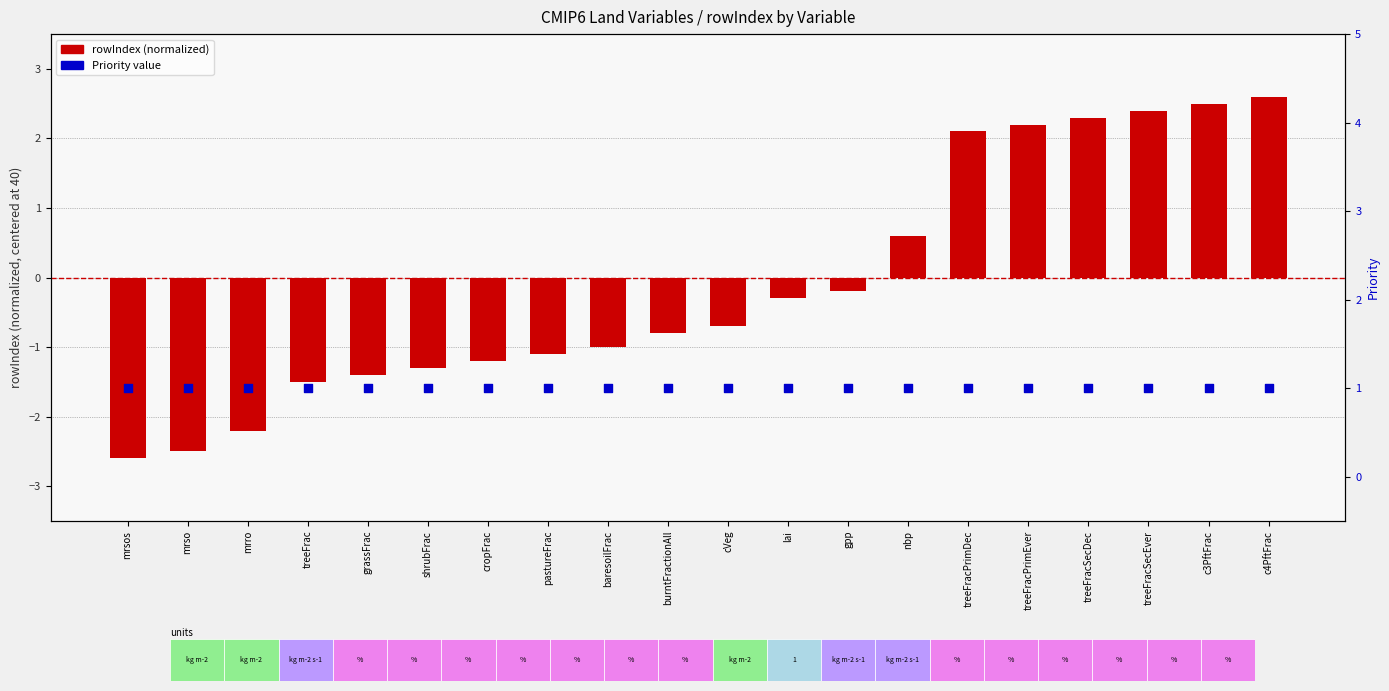

Is the value of rowIndex (centered) at treeFracSecDec greater than the value of Priority at treeFracSecDec?

Yes